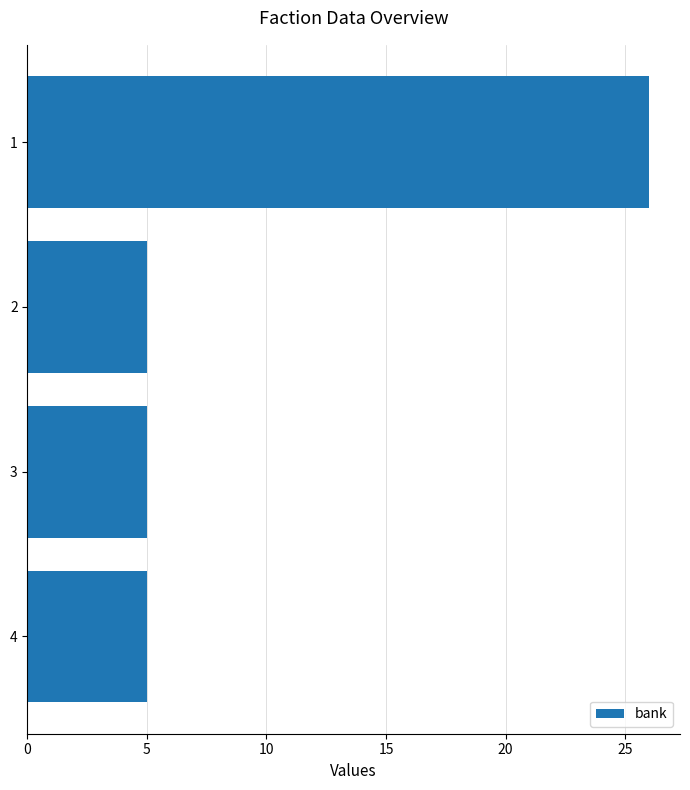

What is the change in value from 1 to 3?

-21